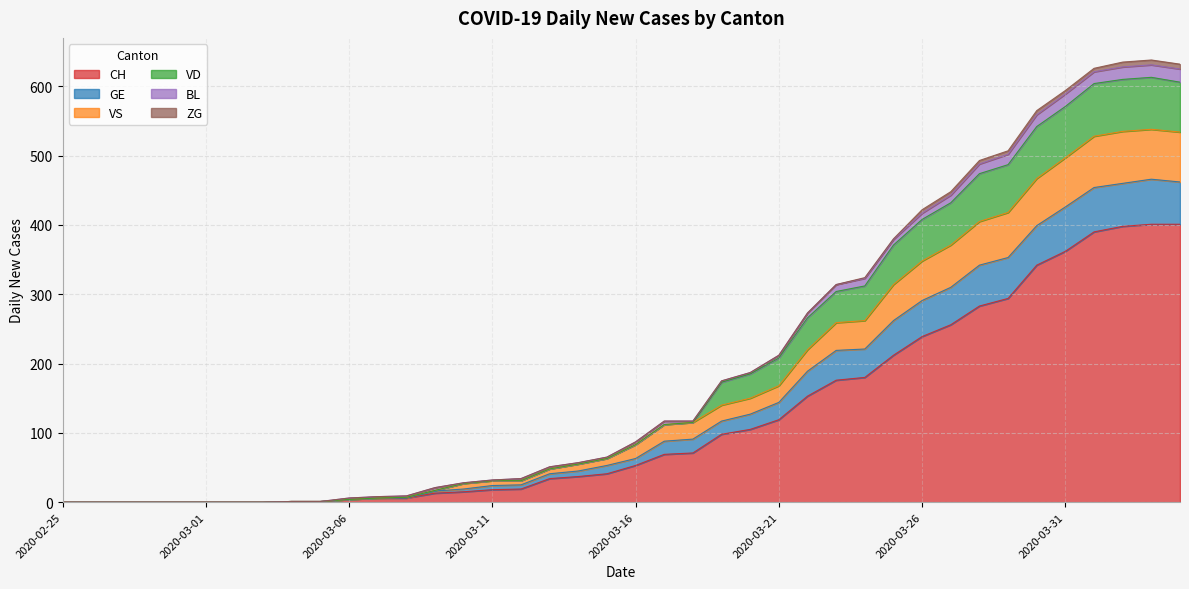

What are all the series names shown in the legend?

CH, GE, VS, VD, BL, ZG